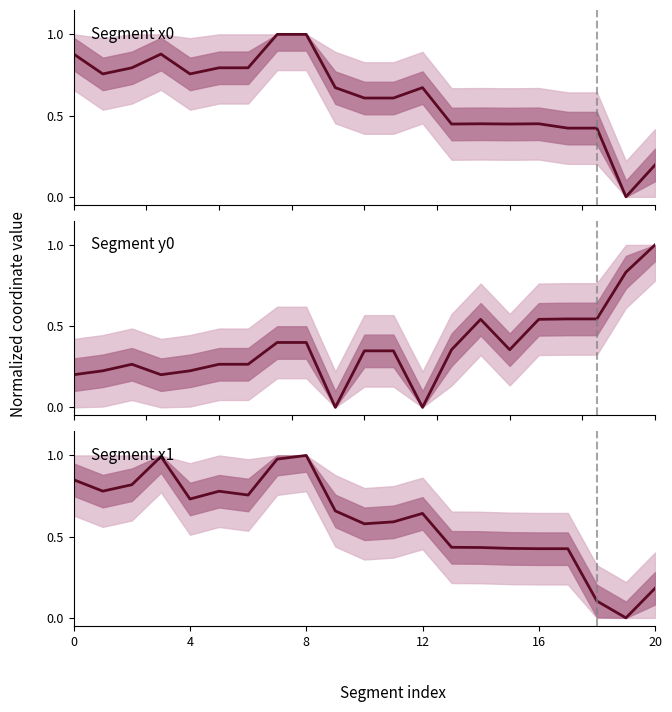

Reading right to left, what are all the values shown in this chart?

0.2	0.0	0.1	0.4	0.4	0.4	0.4	0.4	0.6	0.6	0.6	0.7	1.0	1.0	0.8	0.8	0.7	1.0	0.8	0.8	0.9